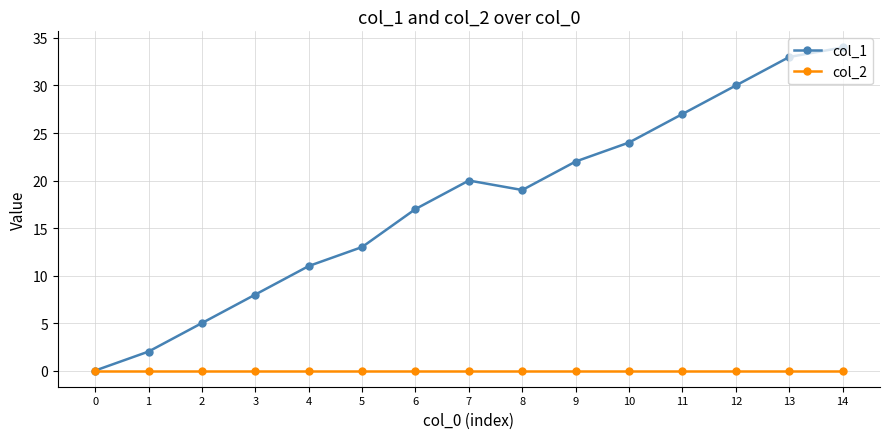

At which category is the sum across all series the highest?

14